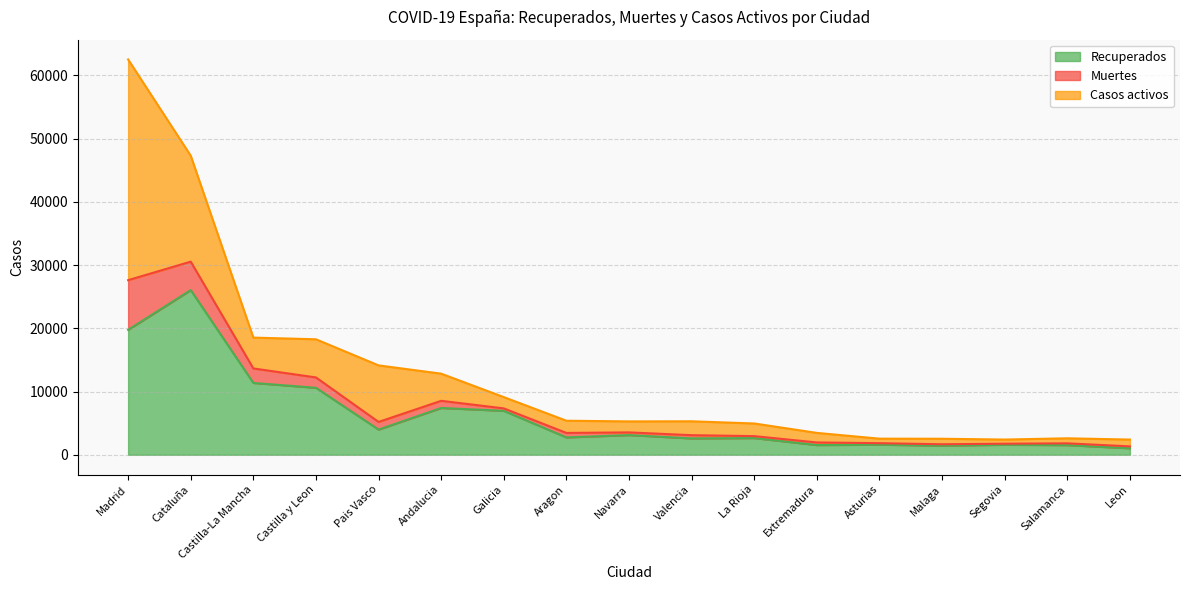

What is the total value across all series at Castilla-La Mancha?

18525